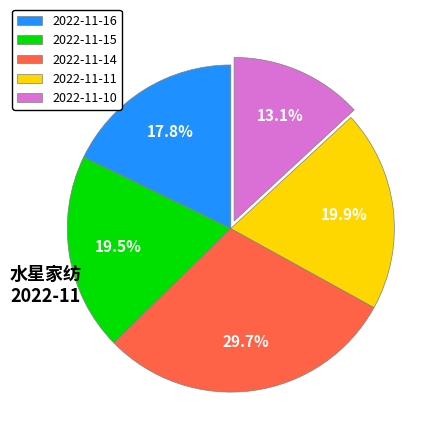

Between 2022-11-14 and 2022-11-15, which is larger?

2022-11-14